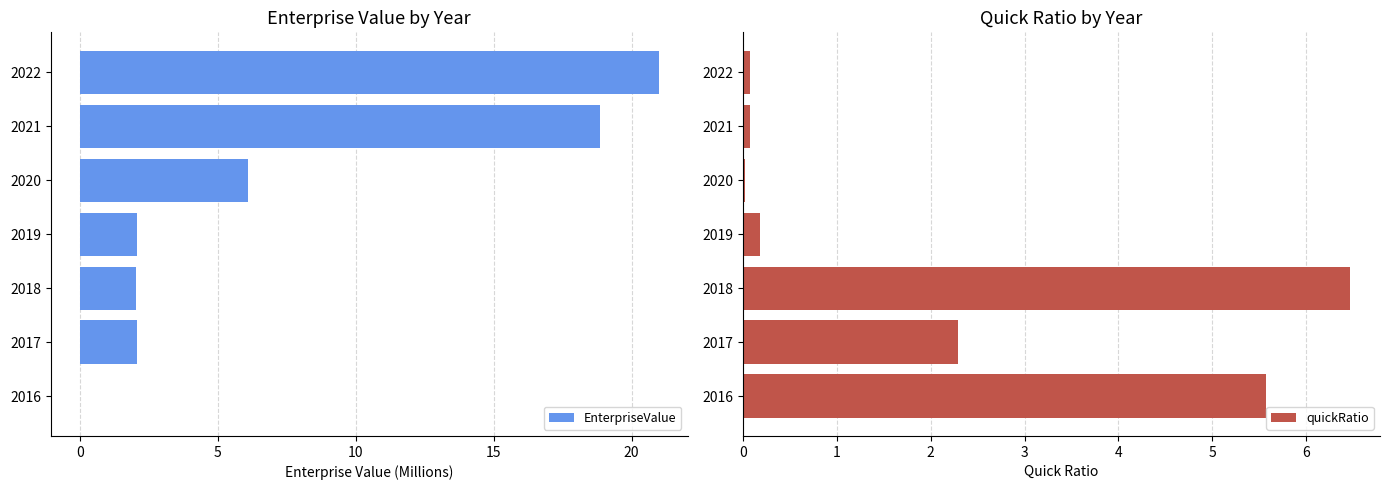

Rank the series by their maximum value, from lowest to highest.

quickRatio, EnterpriseValue